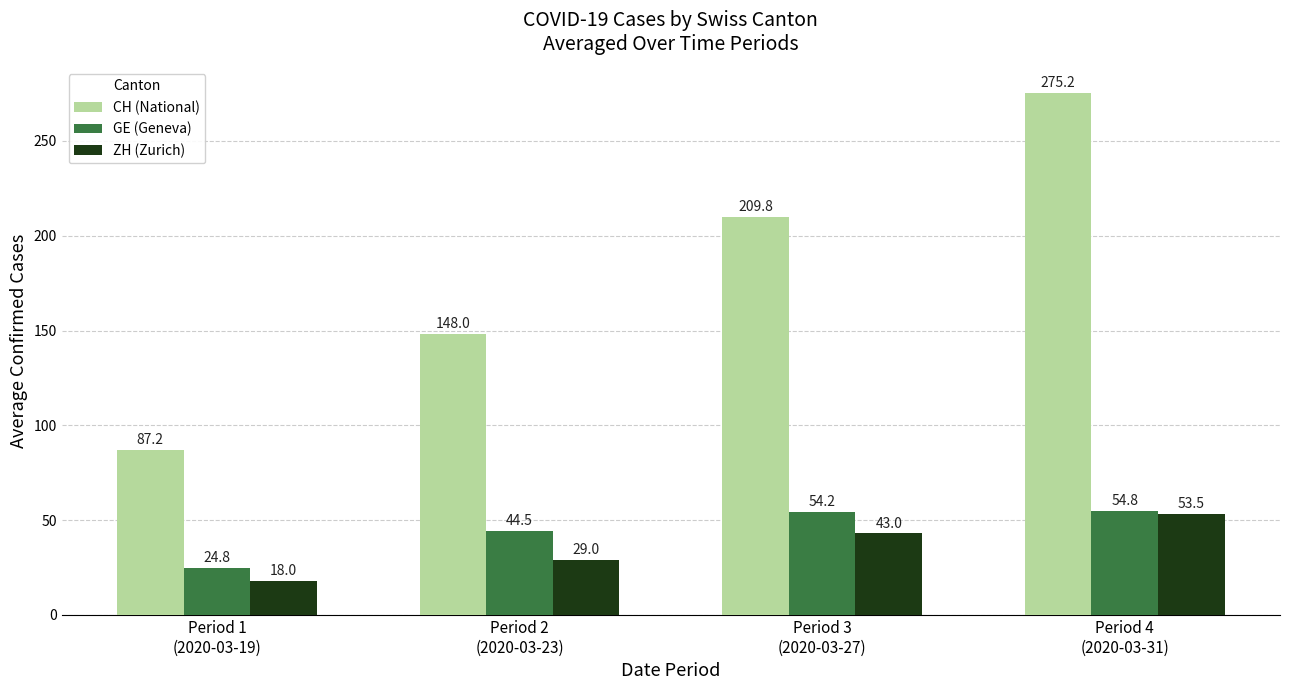

At which label does ZH (Zurich) reach its peak?

Period 4
(2020-03-31)